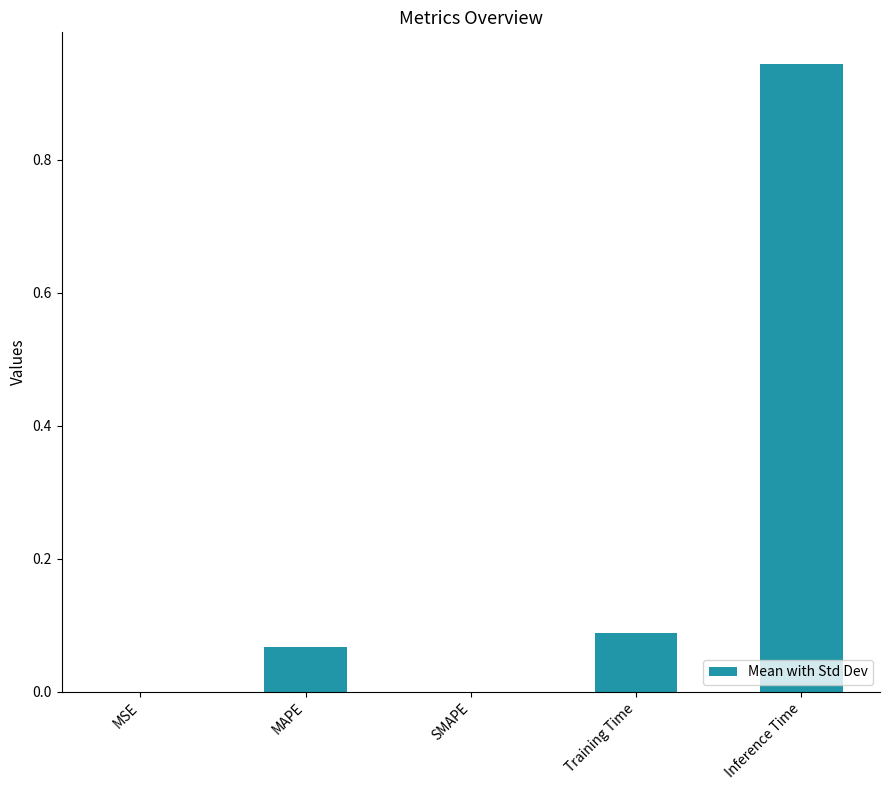

Which has a higher value, MSE or Training Time?

Training Time